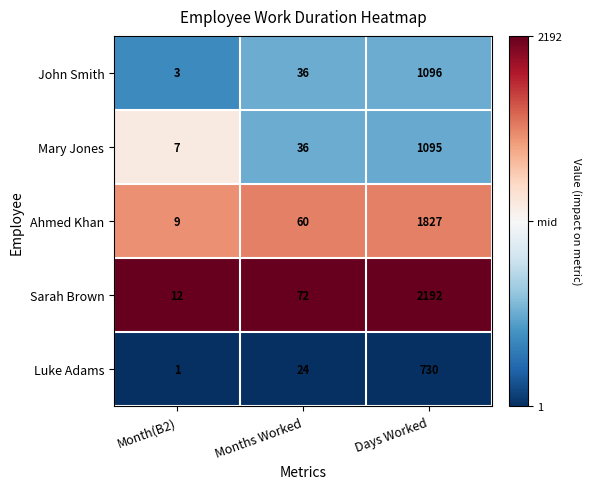

Which series has the largest total across all categories?

Sarah Brown